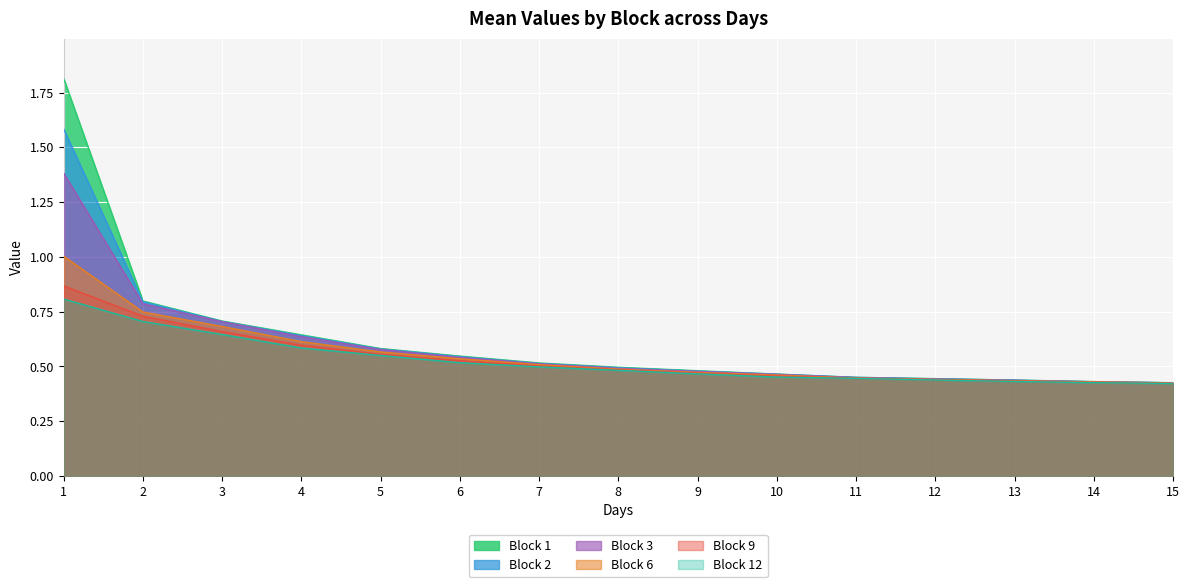

Which series has the largest total across all categories?

Block 1